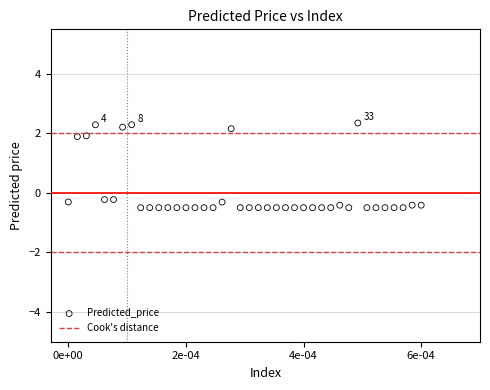

What is the range of Y values (max minus min)?

2.8